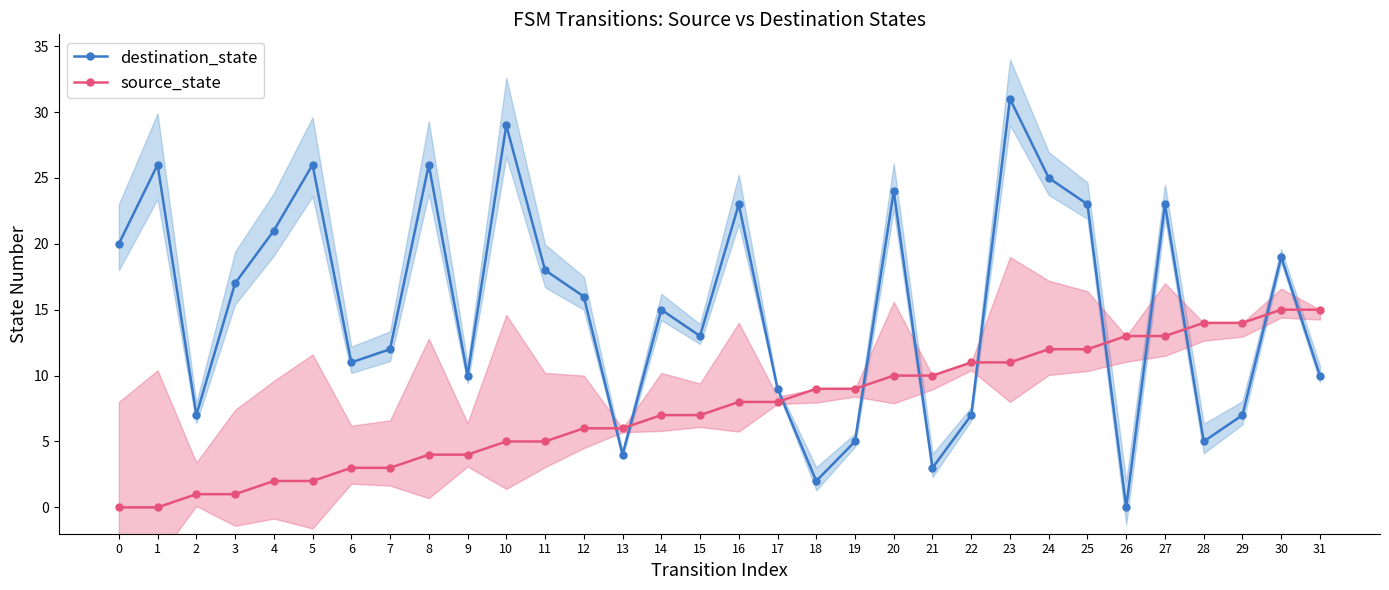

Which series has the widest spread of values?

destination_state